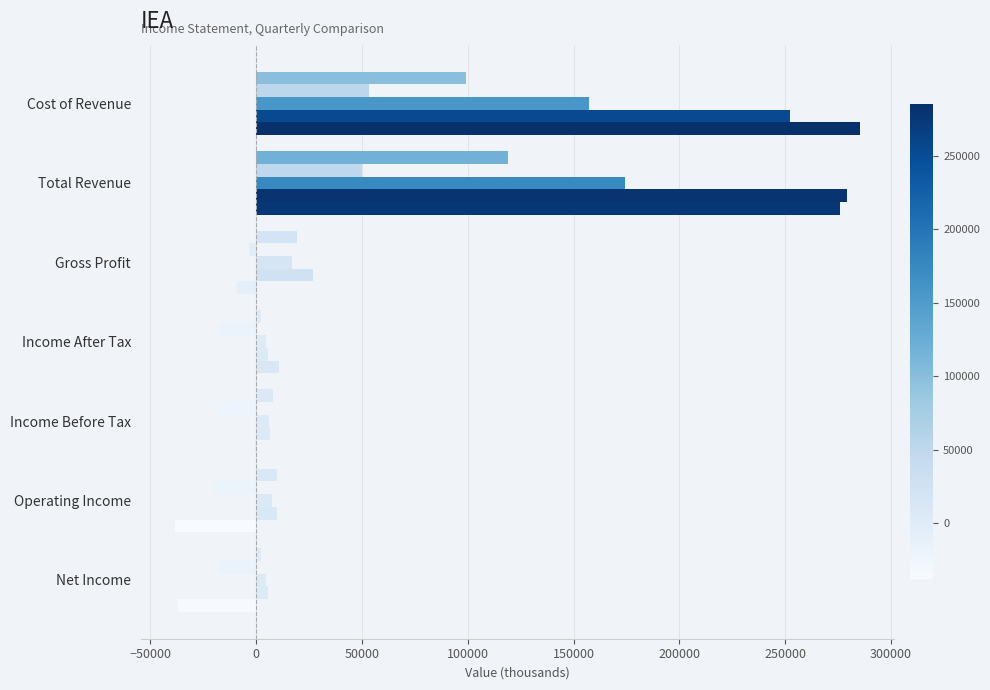

How many categories are shown in the chart?

7